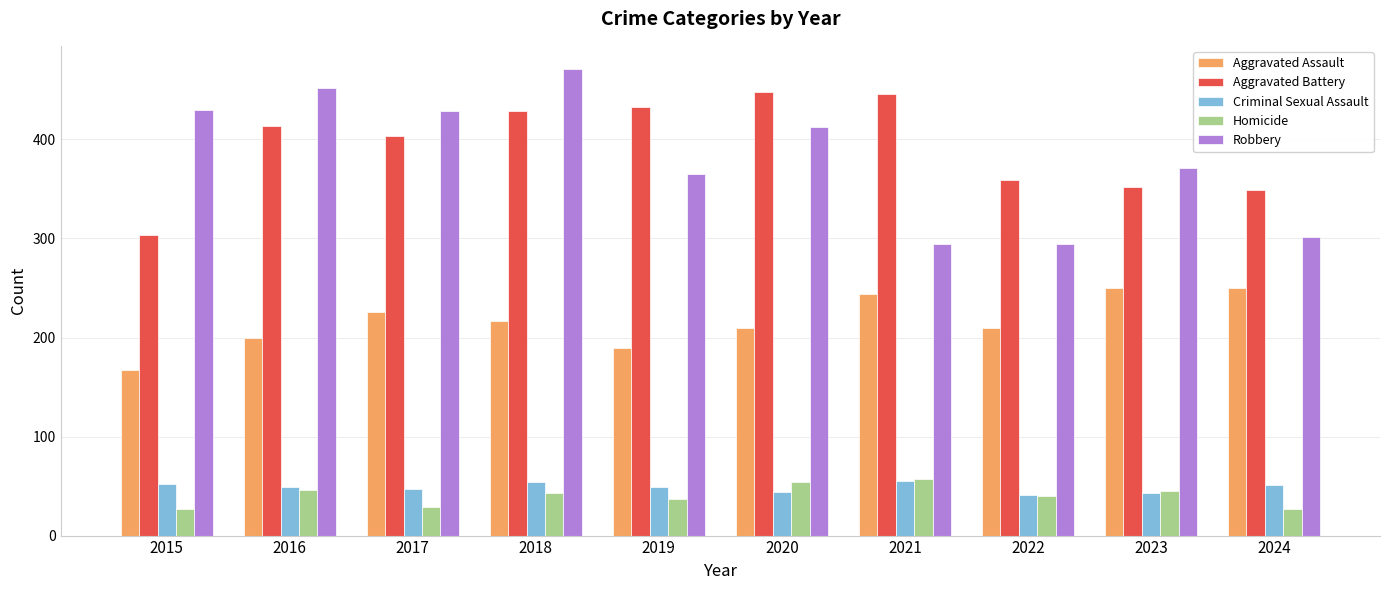

What is the maximum value shown in the chart?

471